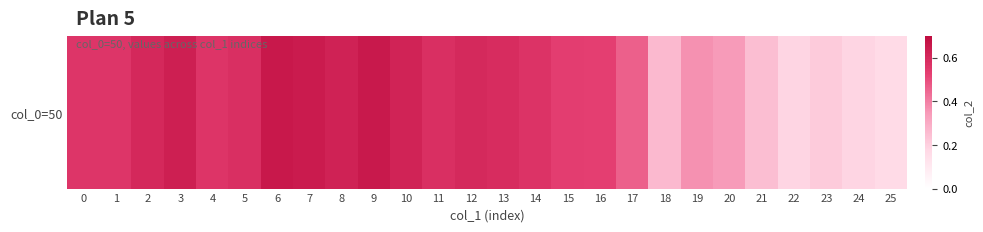

Which category has the lowest value across all series?

25